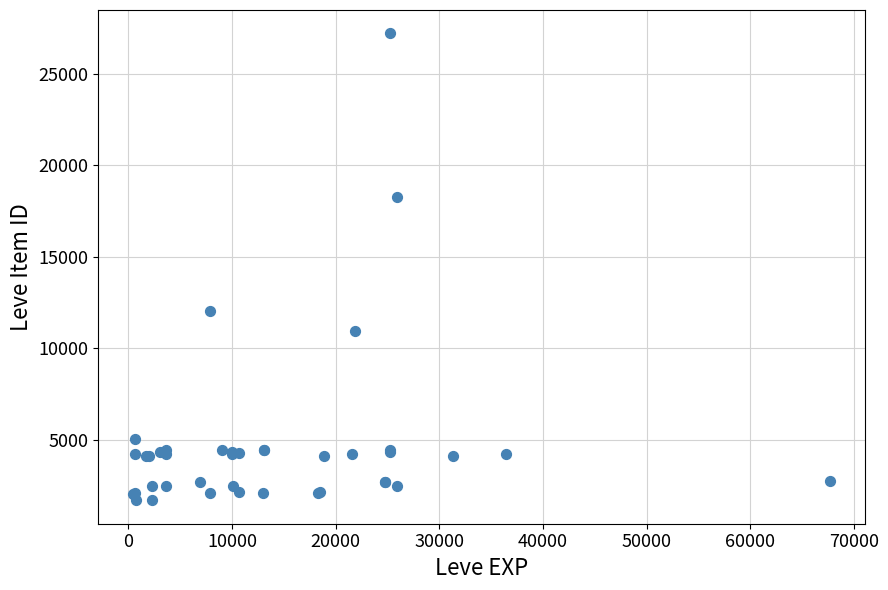

What Y value in the scatter plot is closest to 14448?

12018